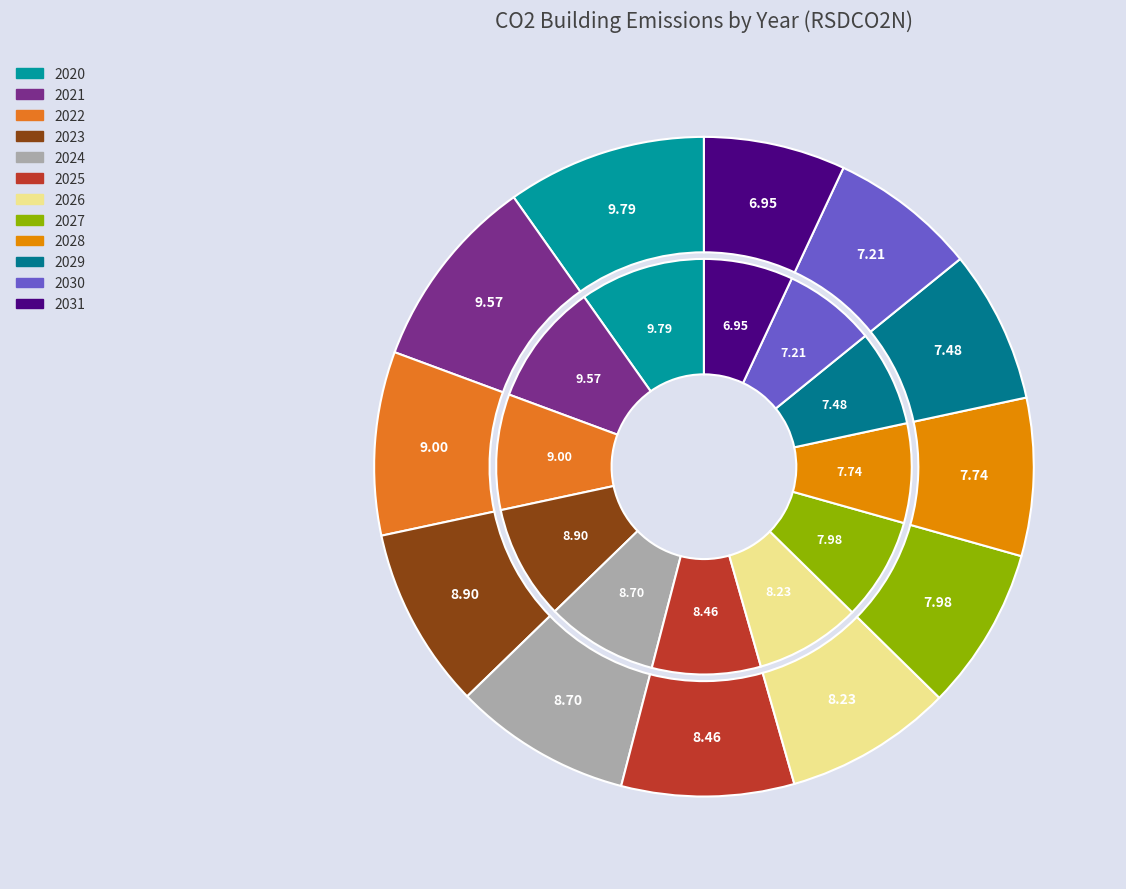

Does 2029 represent more than half of the total?

No